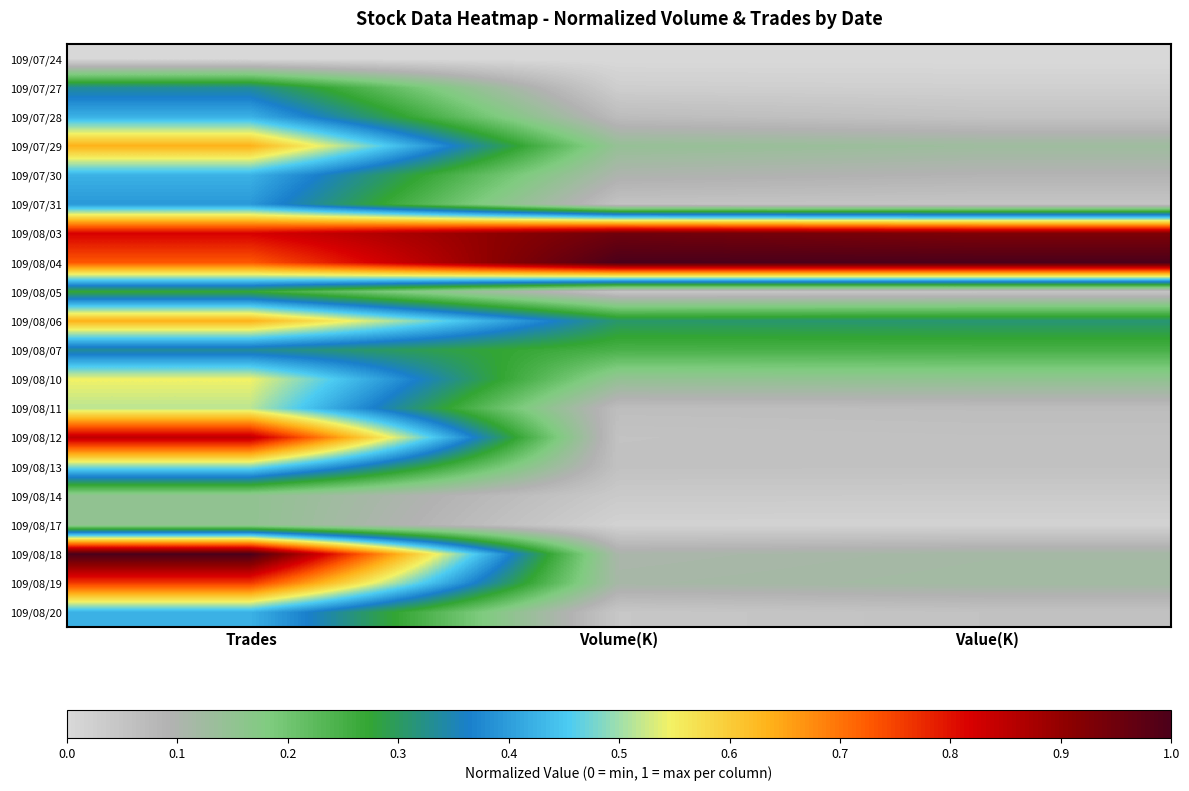

At which category is the sum across all series the highest?

Trades